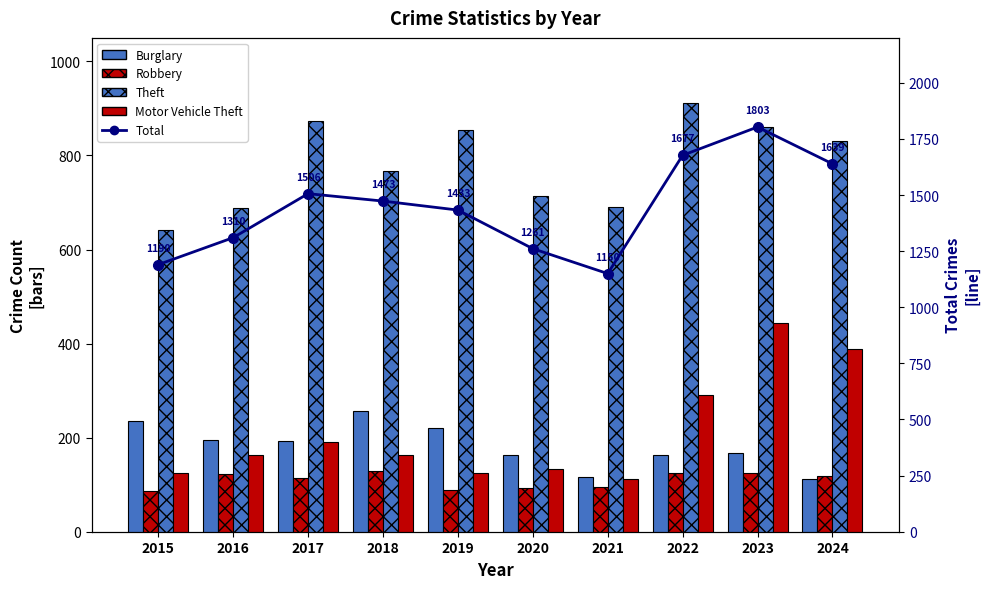

Reading right to left, list all the values displayed in this chart.

Burglary: 112	167	163	117	163	221	257	192	194	236
Robbery: 119	125	125	95	94	89	130	115	123	87
Theft: 831	861	912	691	713	855	767	873	689	641
Motor Vehicle Theft: 389	444	291	113	134	125	164	191	163	125
Total: 1639	1803	1677	1150	1261	1433	1473	1506	1310	1190